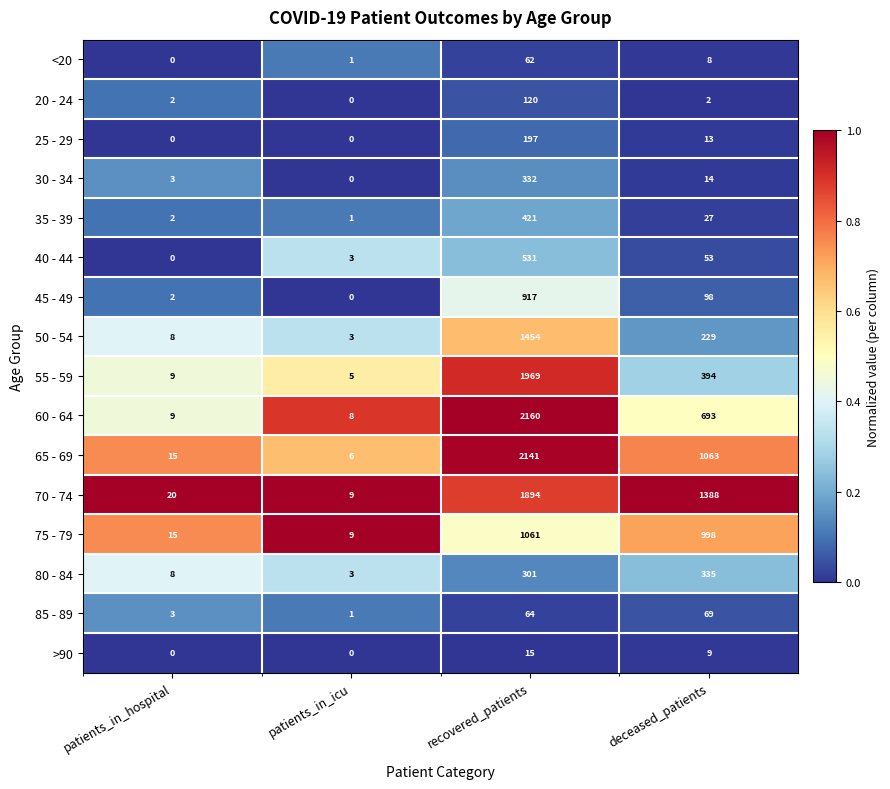

Between patients_in_hospital and deceased_patients, which series saw the biggest shift?

70 - 74